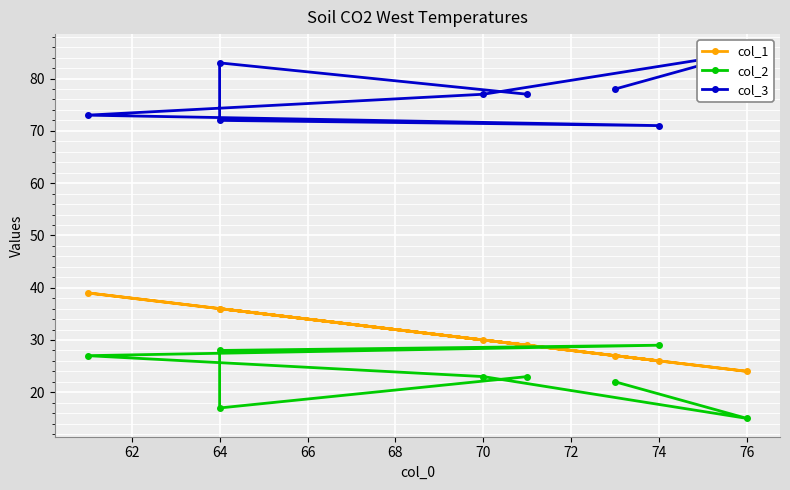

How many lines are shown in the chart?

3